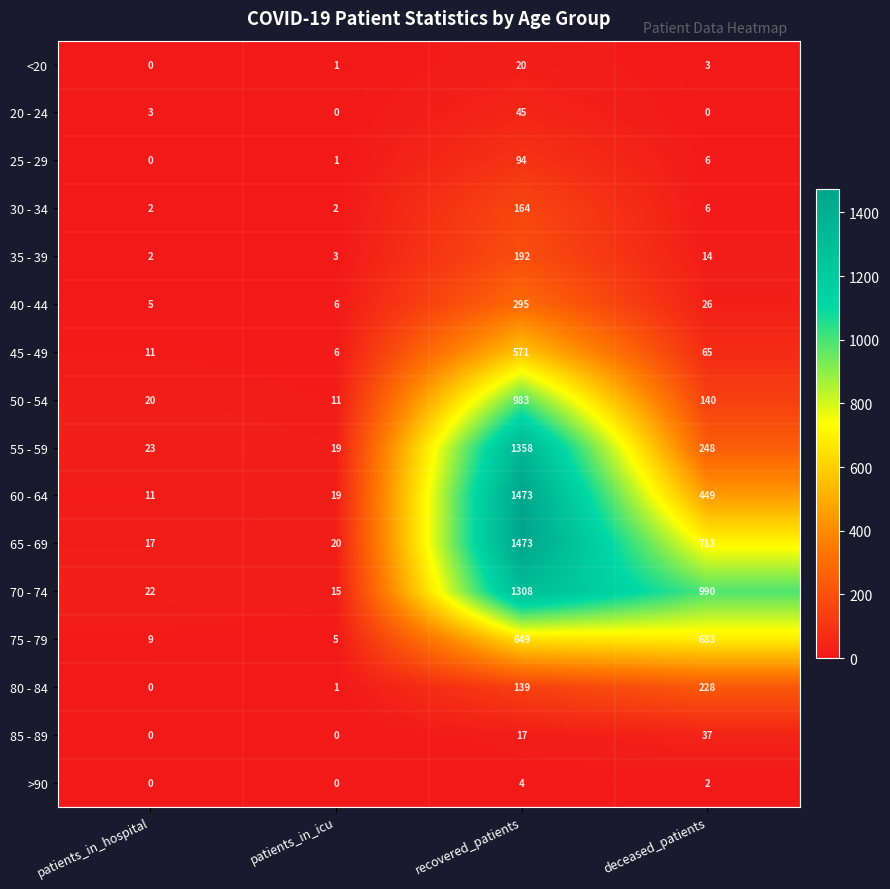

How many data points in 40 - 44 are less than 26?

2